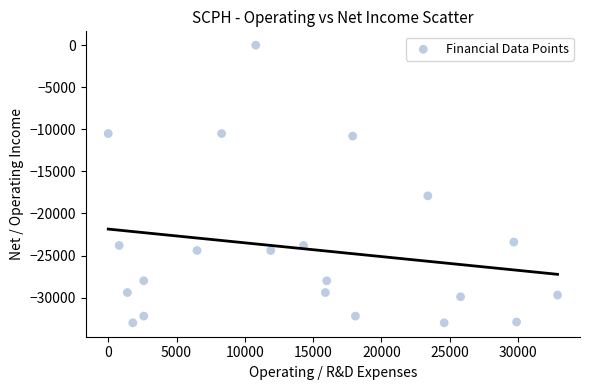

What Y value in the scatter plot is closest to -16500?

-17900